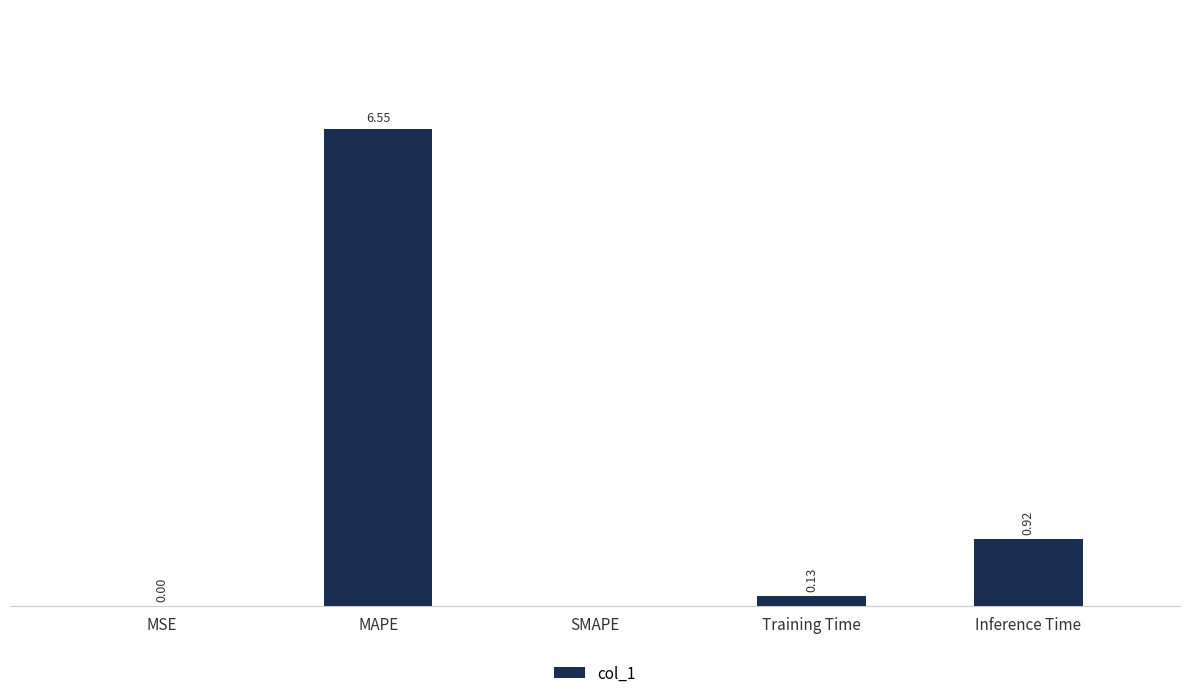

Which label corresponds to the largest value in the chart?

MAPE